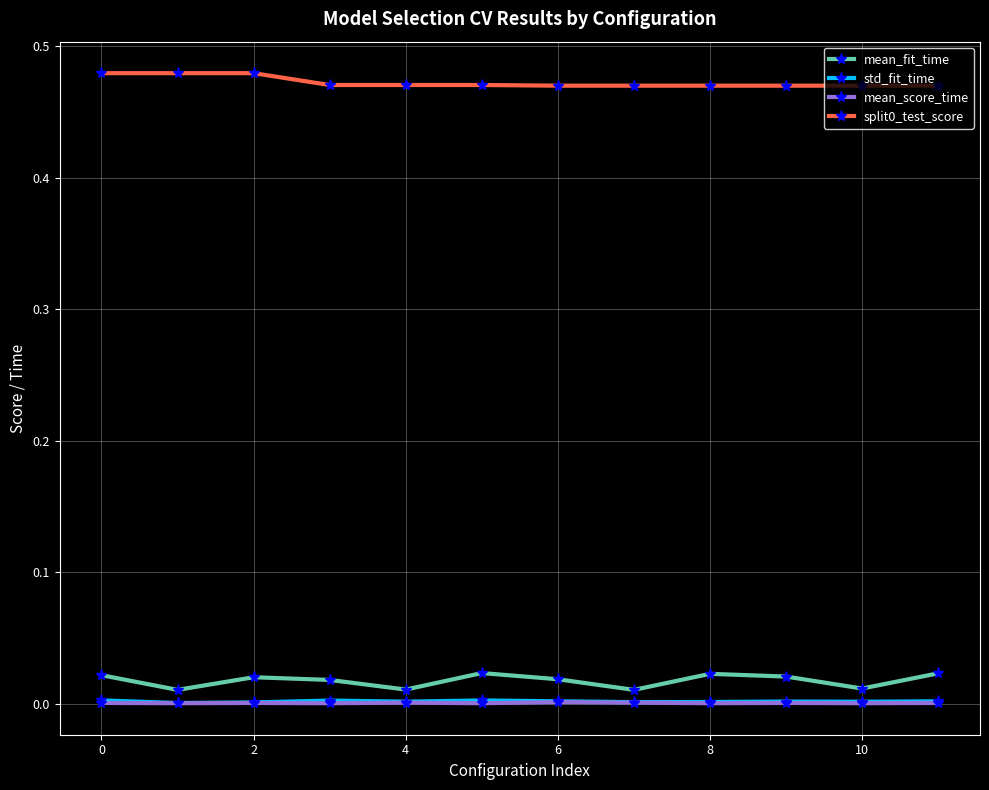

True or false: std_fit_time has more than 1 points higher than both neighbors.

True